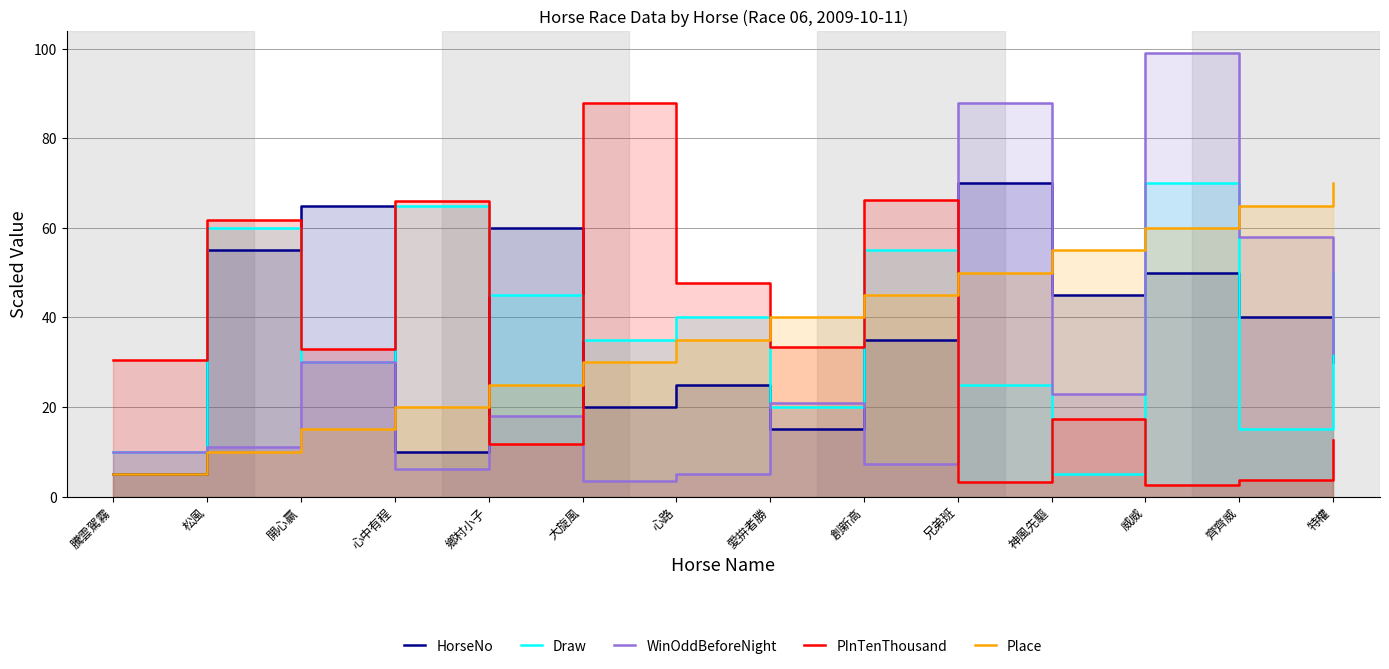

Where is the first local minimum for WinOddBeforeNight?

心中有程